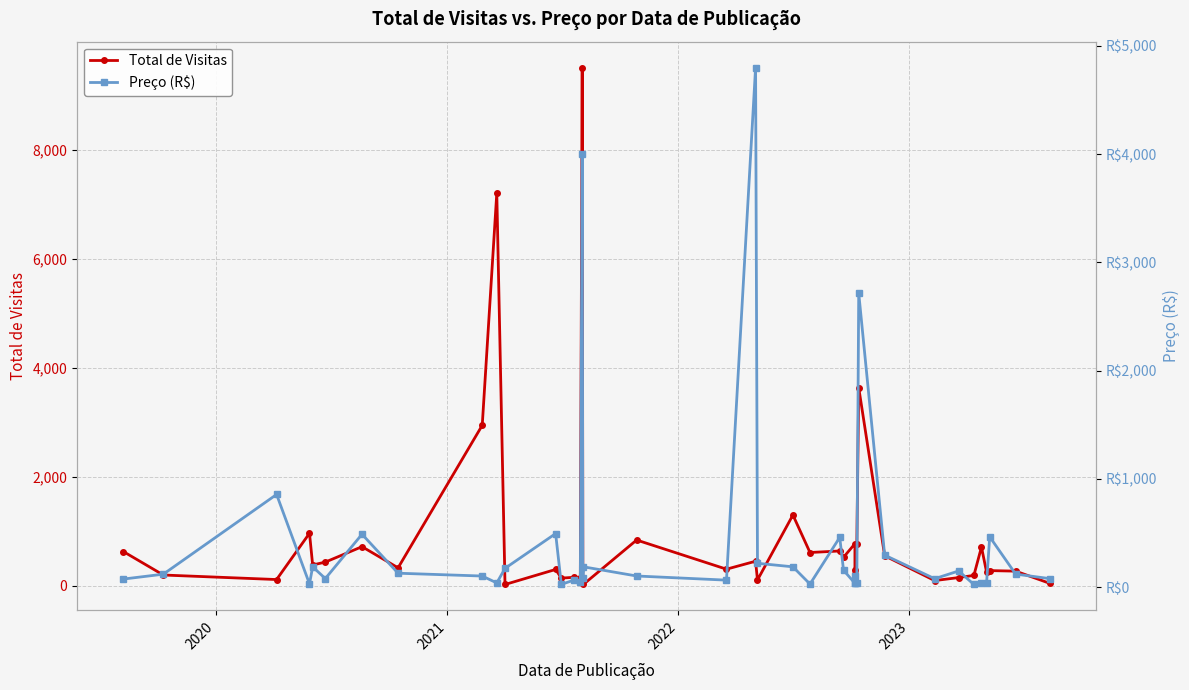

What is the maximum value shown in the chart?

9510.0